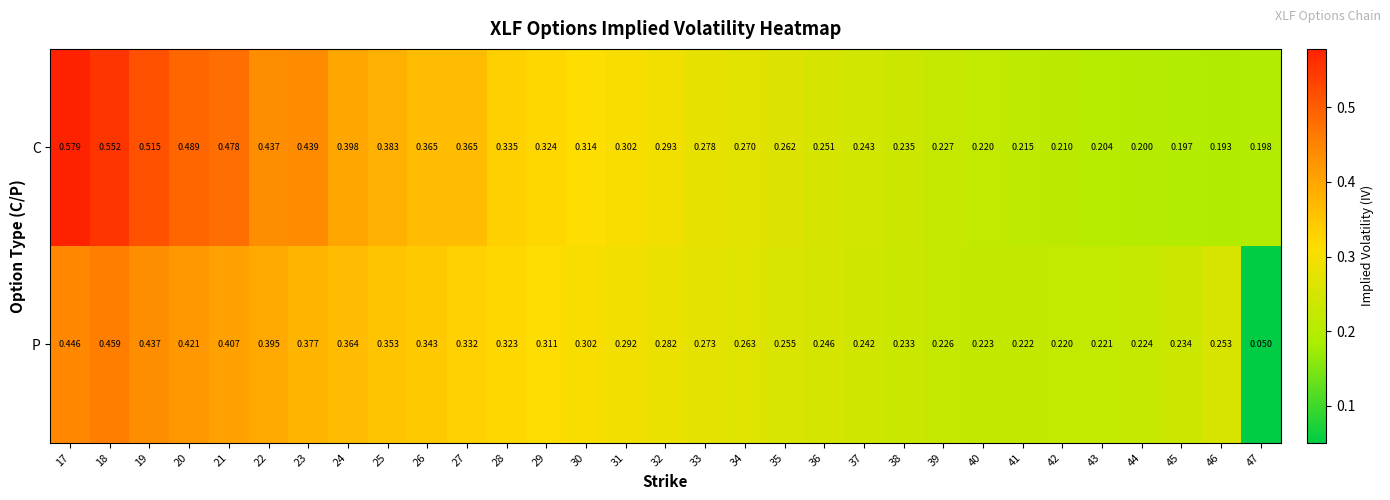

Which series changed the most between 24 and 28?

C